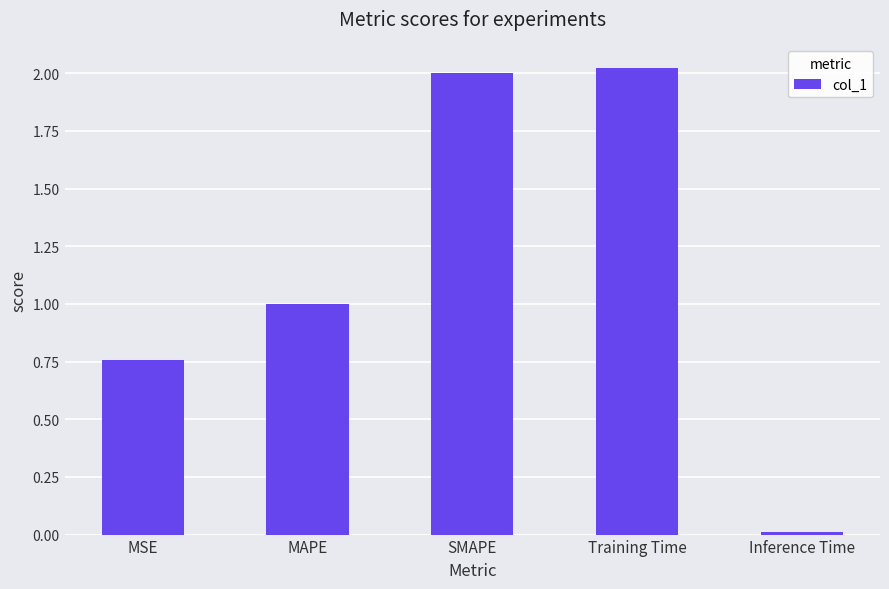

What is the label of the 3rd bar from the left?

SMAPE